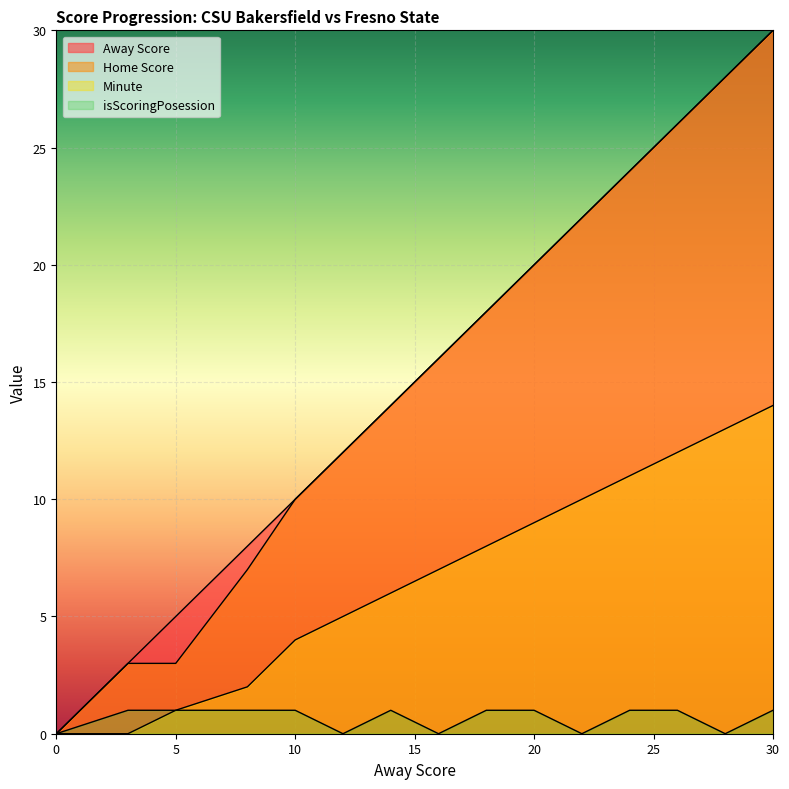

How many positive values does the Minute series have?

13